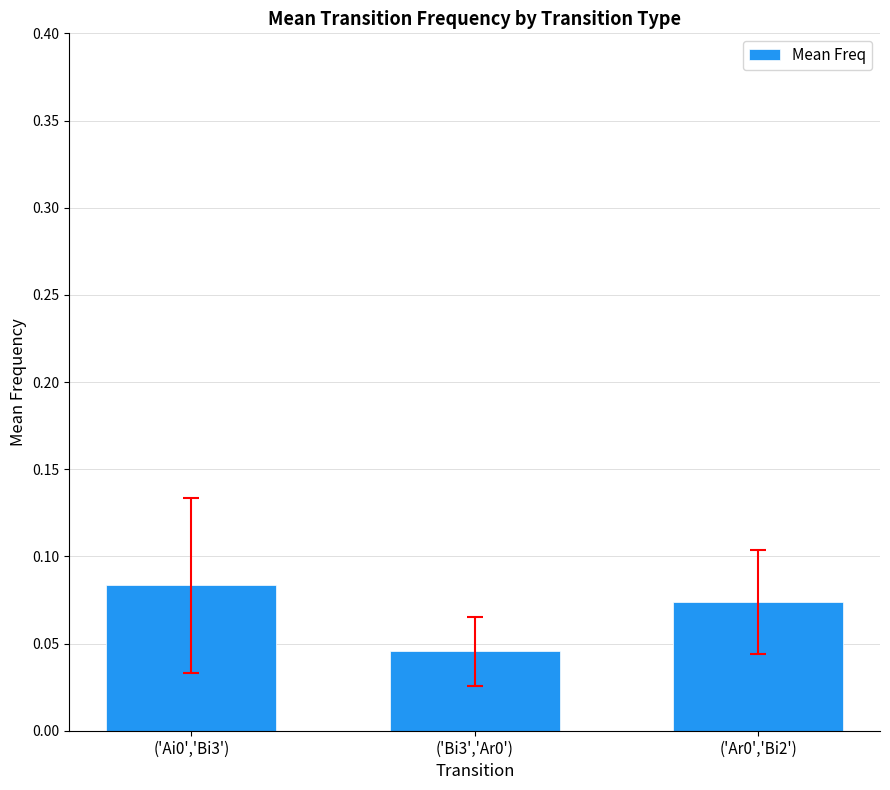

The chart shows a value of 0.1 at ('Bi3','Ar0'). True or false?

False